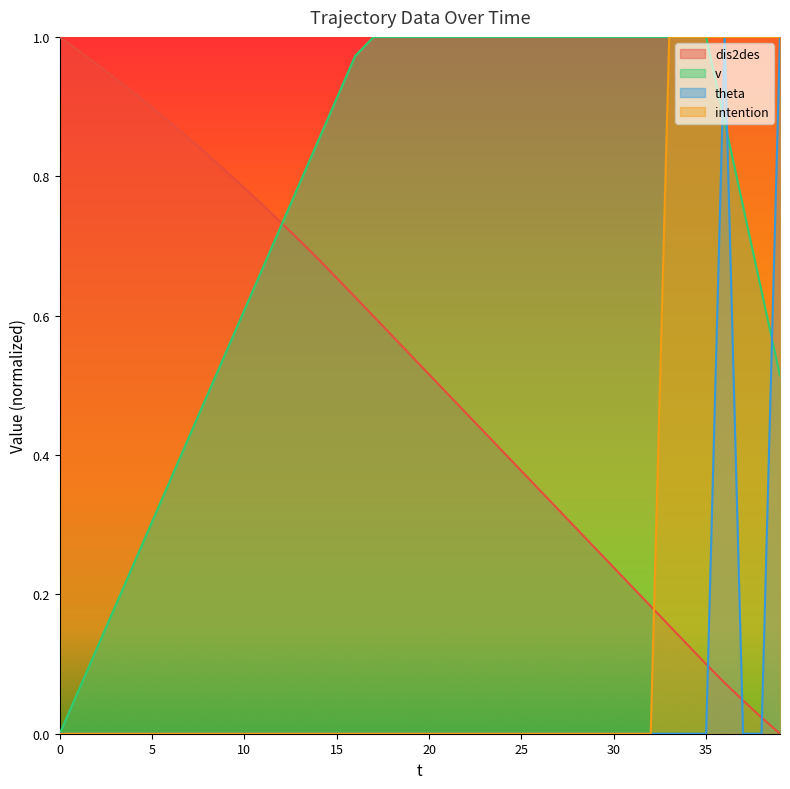

Which series changed the most between 16 and 36?

theta